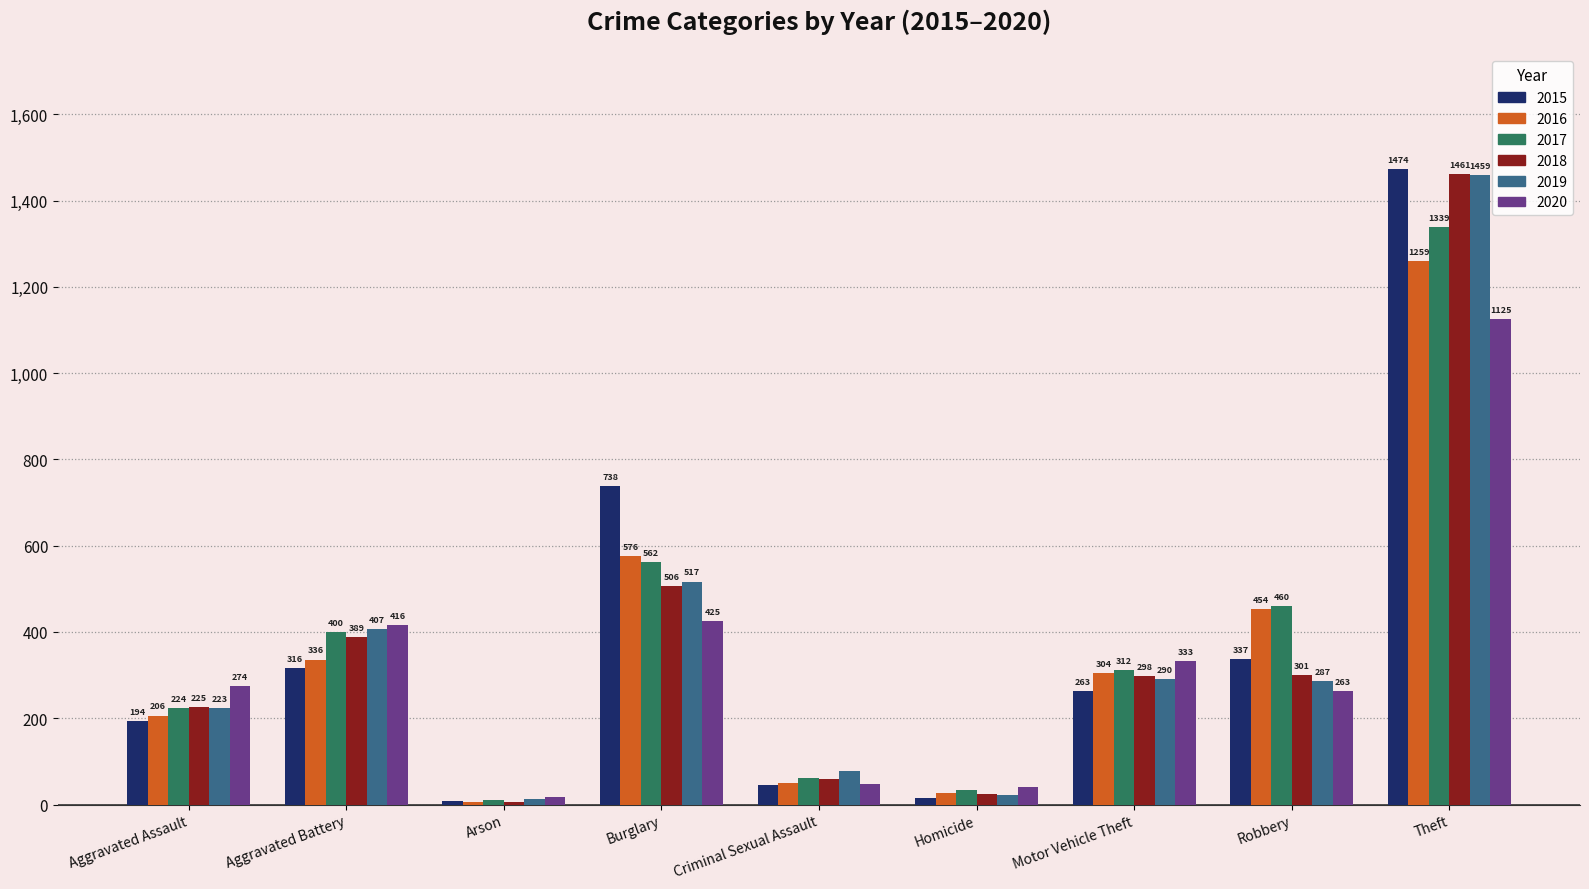

What position from the left is Aggravated Battery?

2